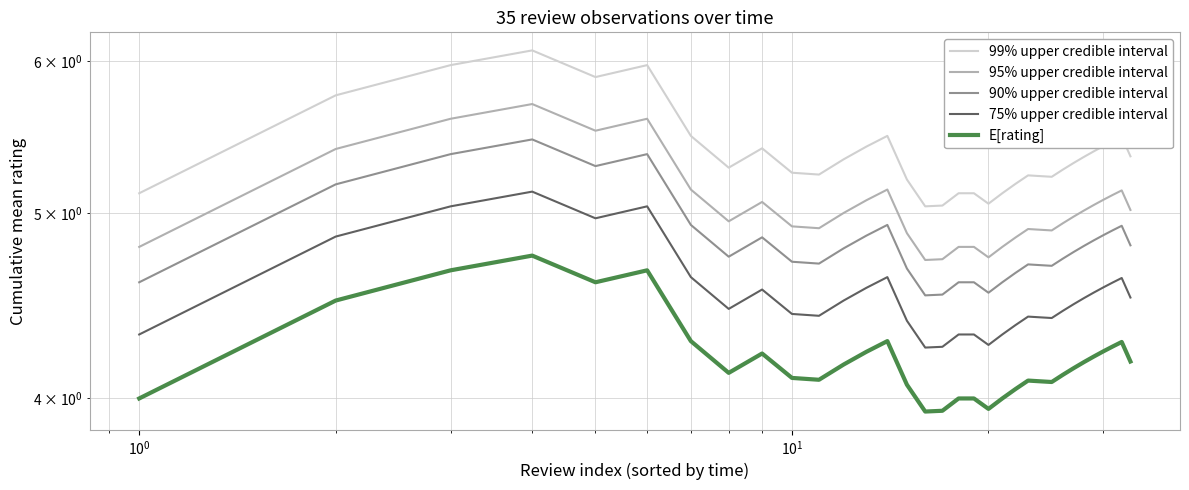

What is the difference between the maximum and minimum values in the 90% upper credible interval series?

0.9